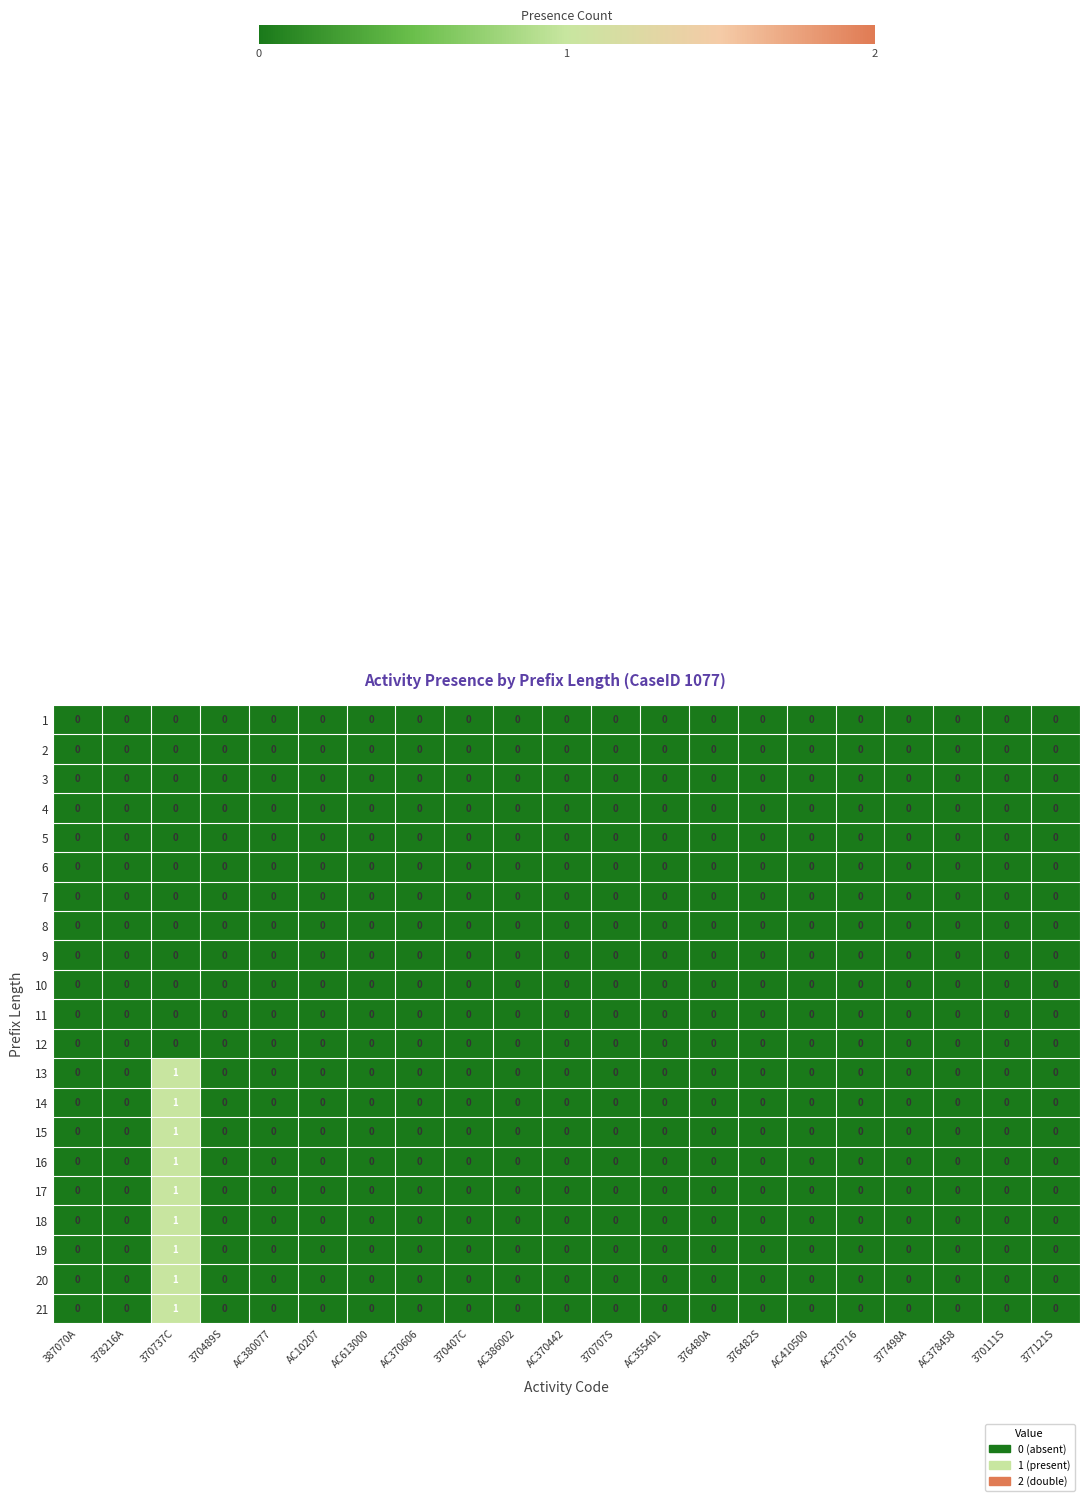

At which category is the sum across all series the highest?

370737C